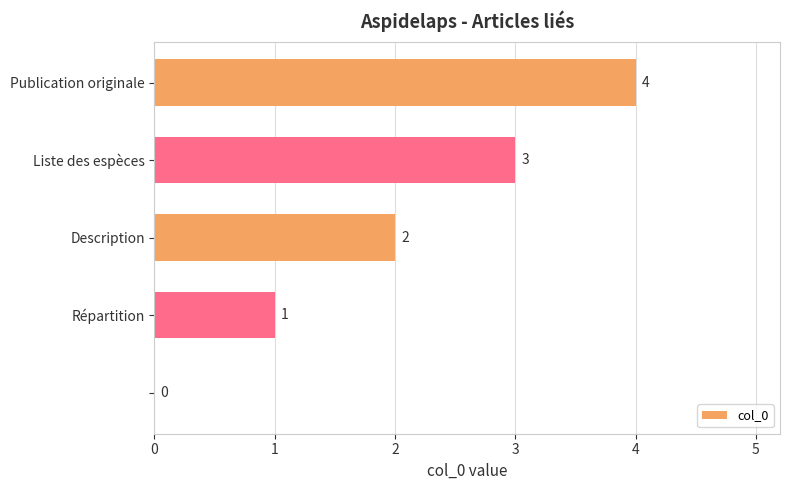

How many values are between 1 and 3?

3